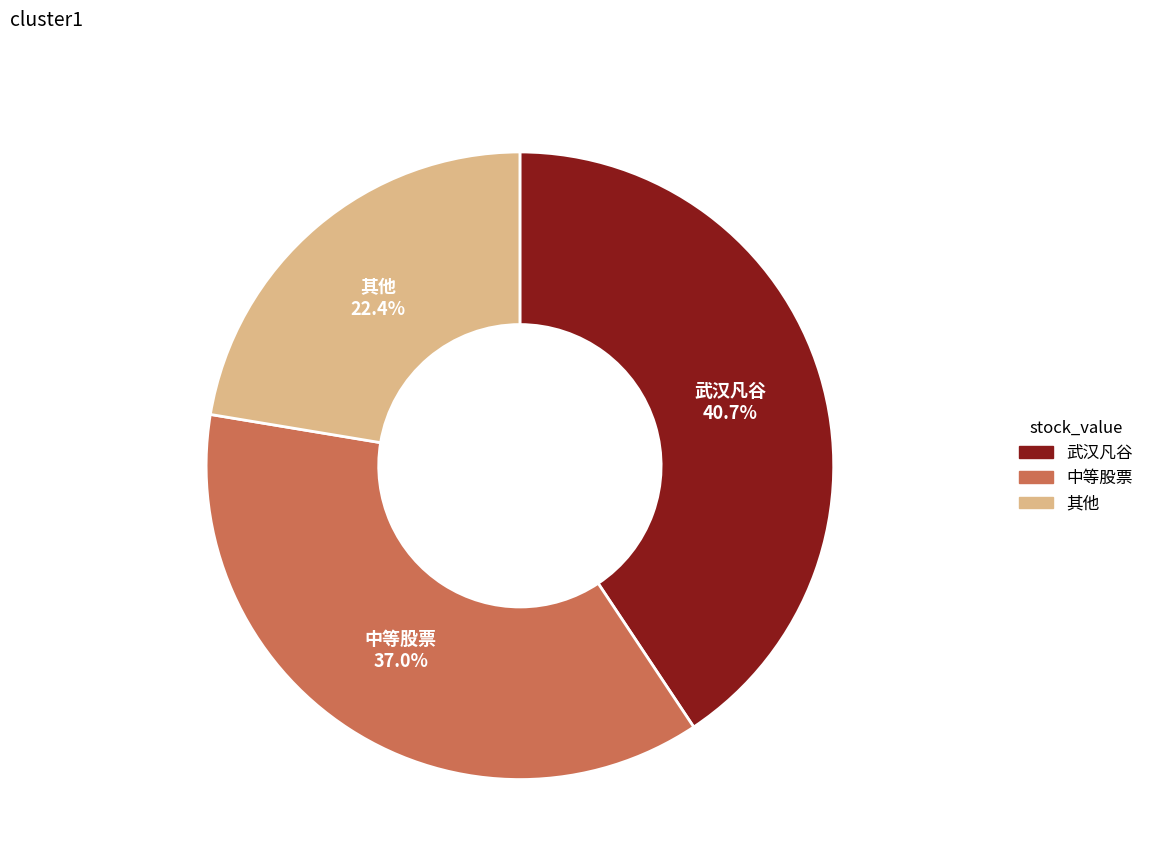

Is there a majority slice in this chart?

No